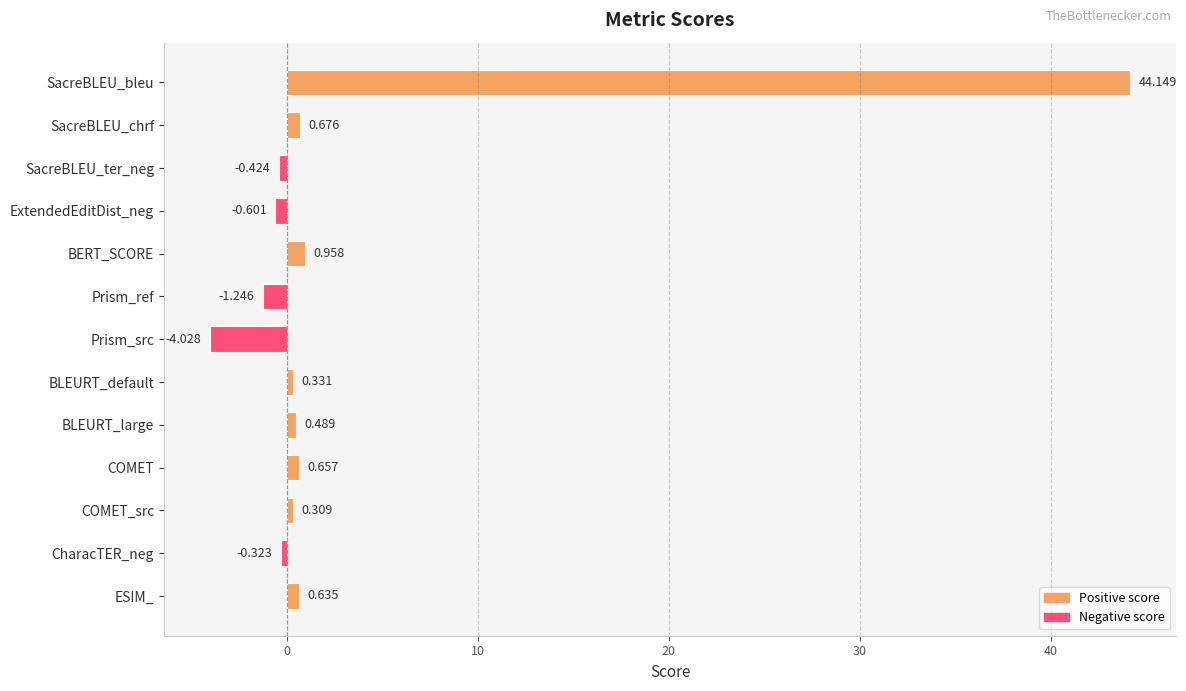

How many distinct data groups are displayed?

1